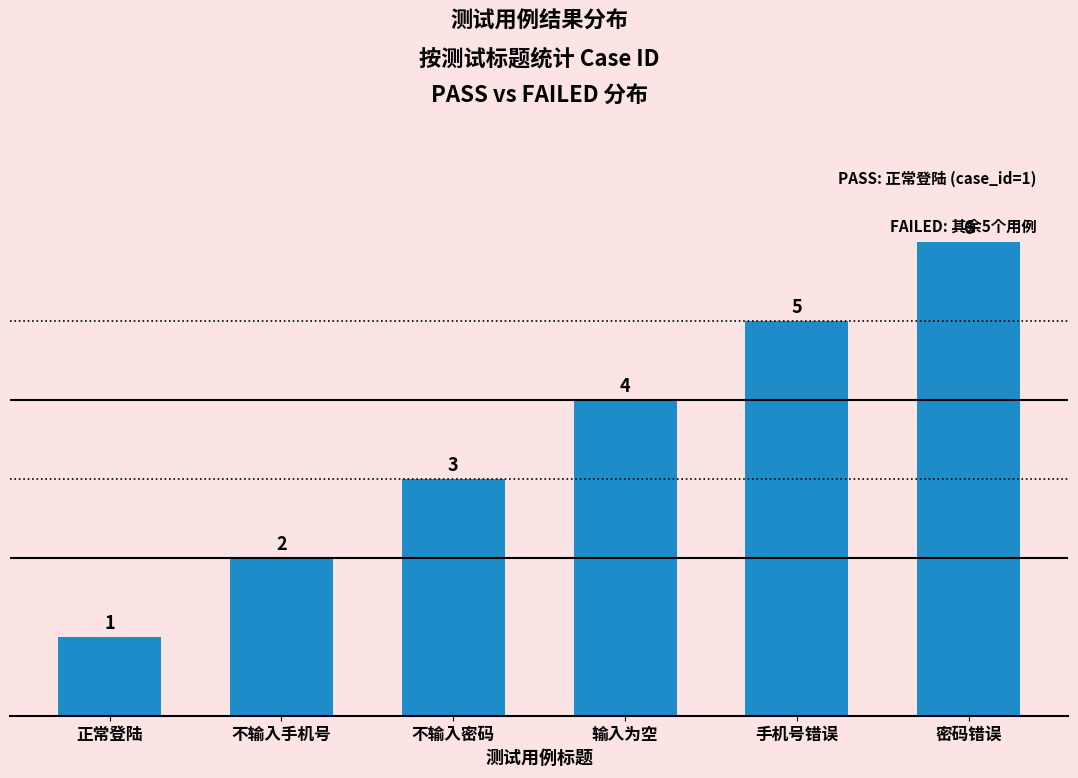

Are the bars grouped side by side (vs. stacked)?

No